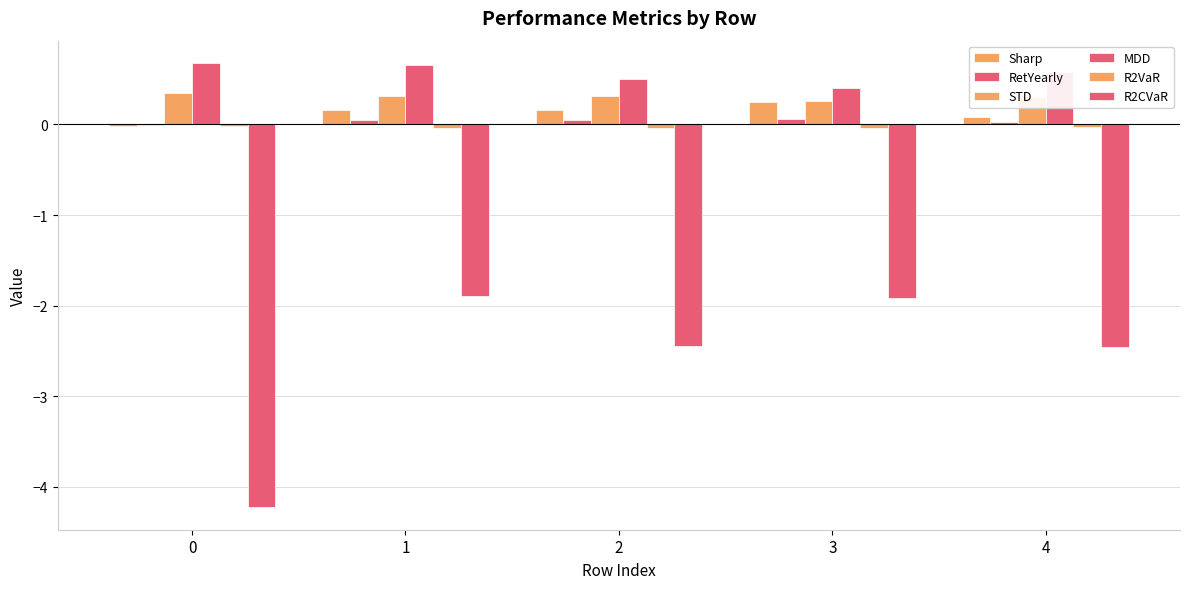

At which label does Sharp first exceed 0?

1